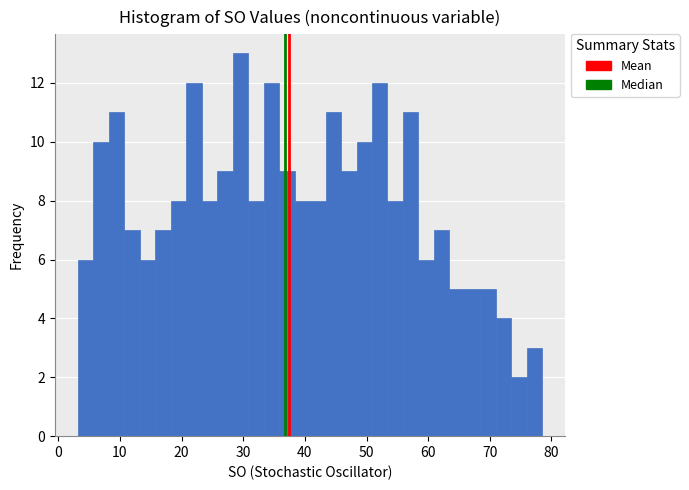

Around what value on the x-axis is the tallest bar? Give the approximate position of its centre, as read against the axis.

30